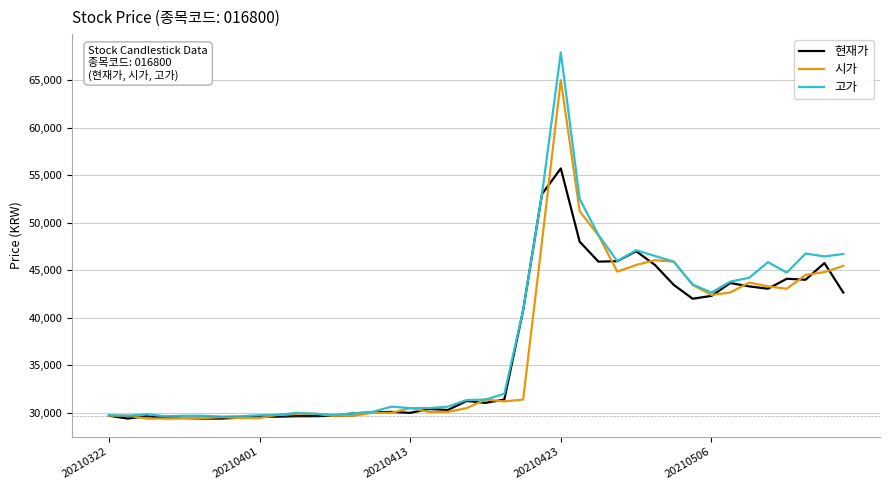

At how many categories does at least one series exceed 48459?

4